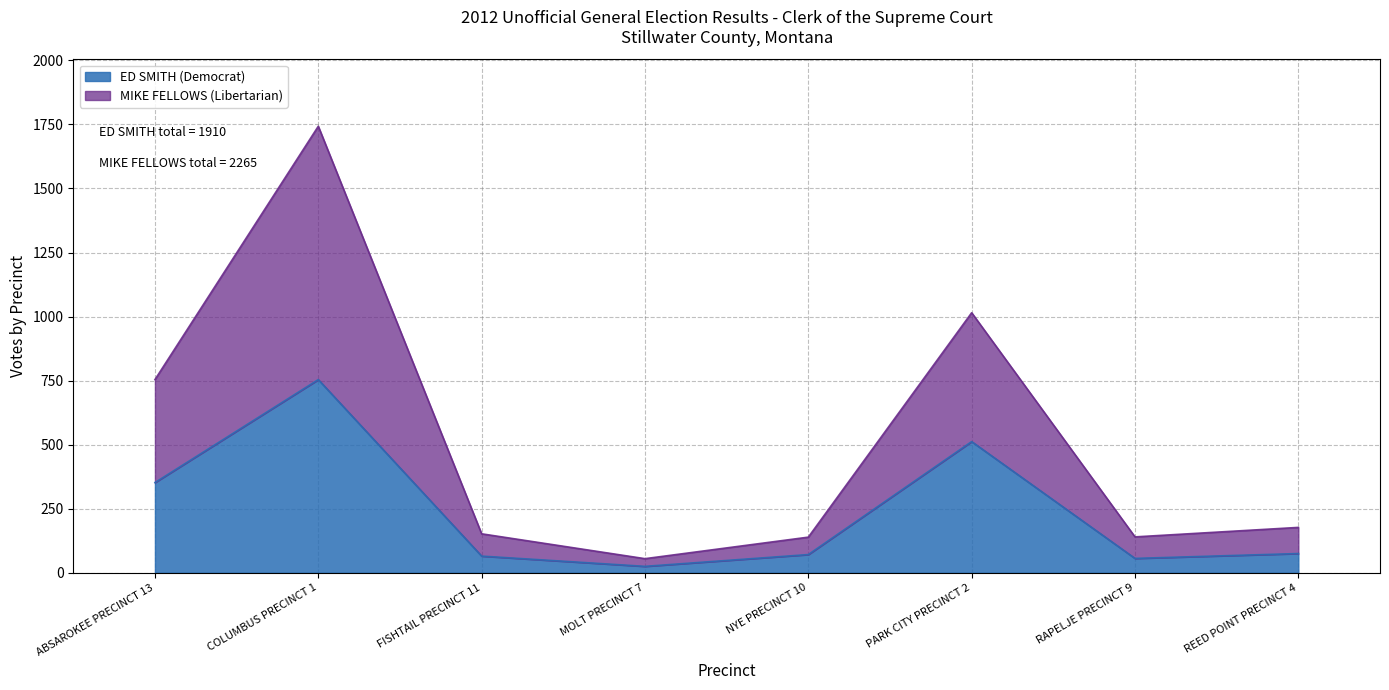

What is the difference between the ED SMITH (Democrat) values at REED POINT PRECINCT 4 and FISHTAIL PRECINCT 11?

10